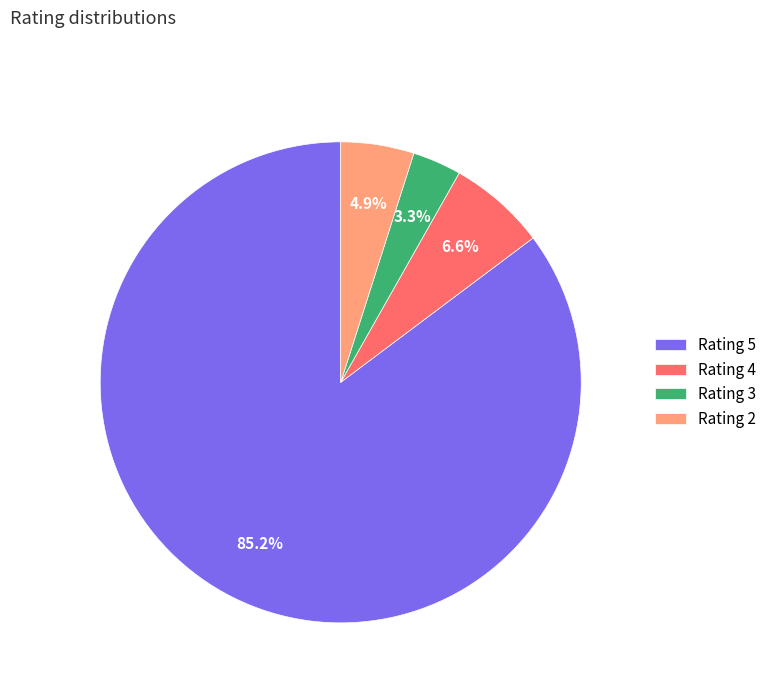

Does any single category account for the majority?

Yes